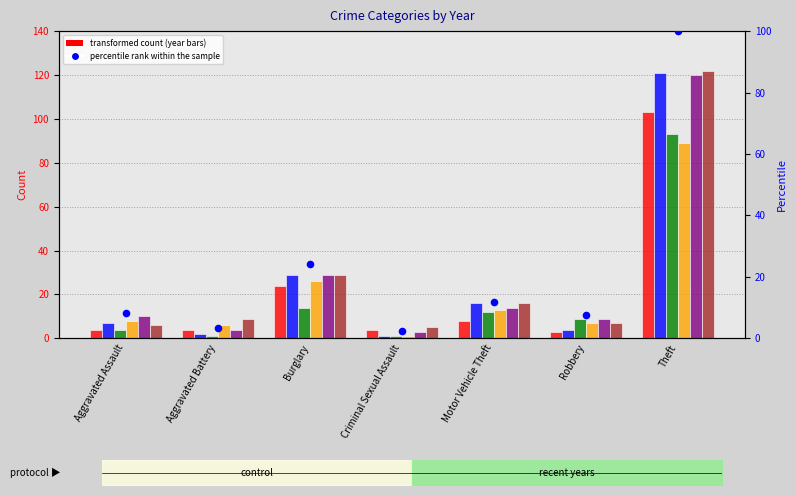

What is the change in value from Aggravated Battery to Burglary?

+20.8